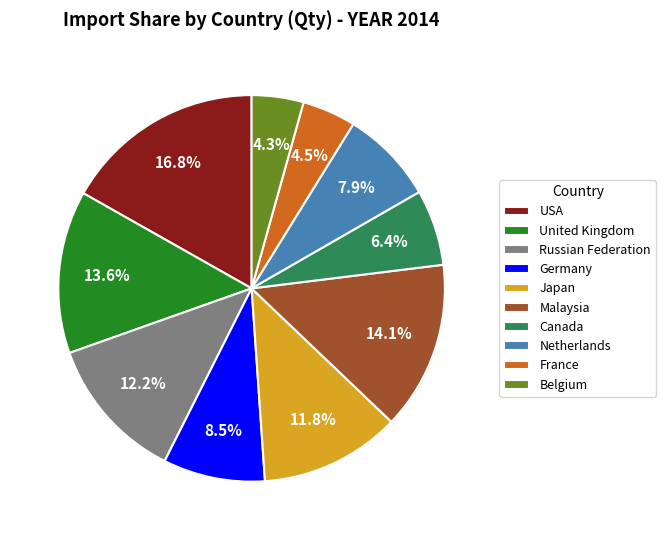

Is there a majority slice in this chart?

No